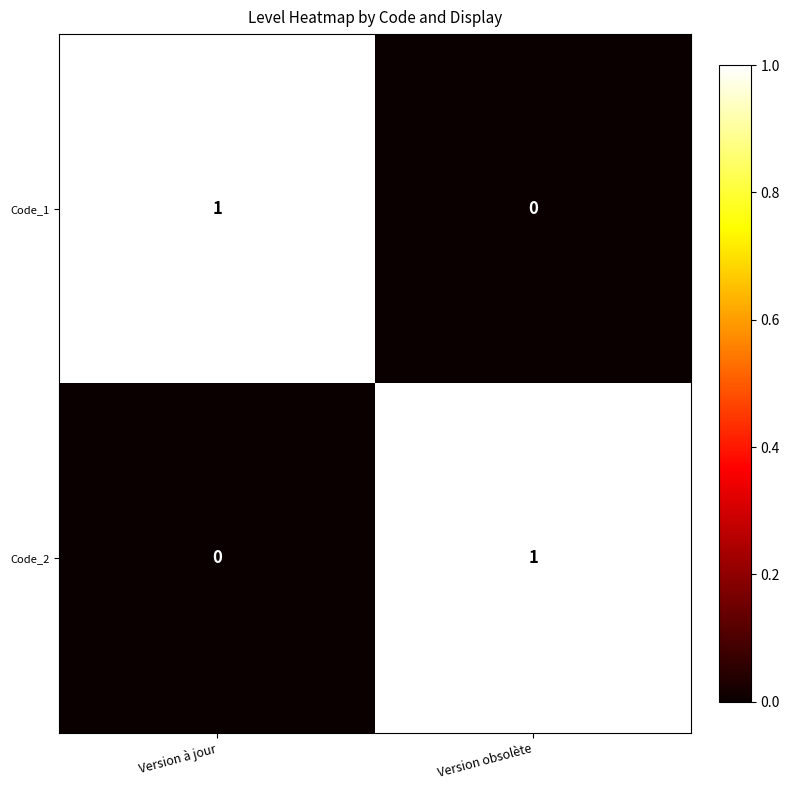

What is the spread (max minus min) of values at Version à jour?

1